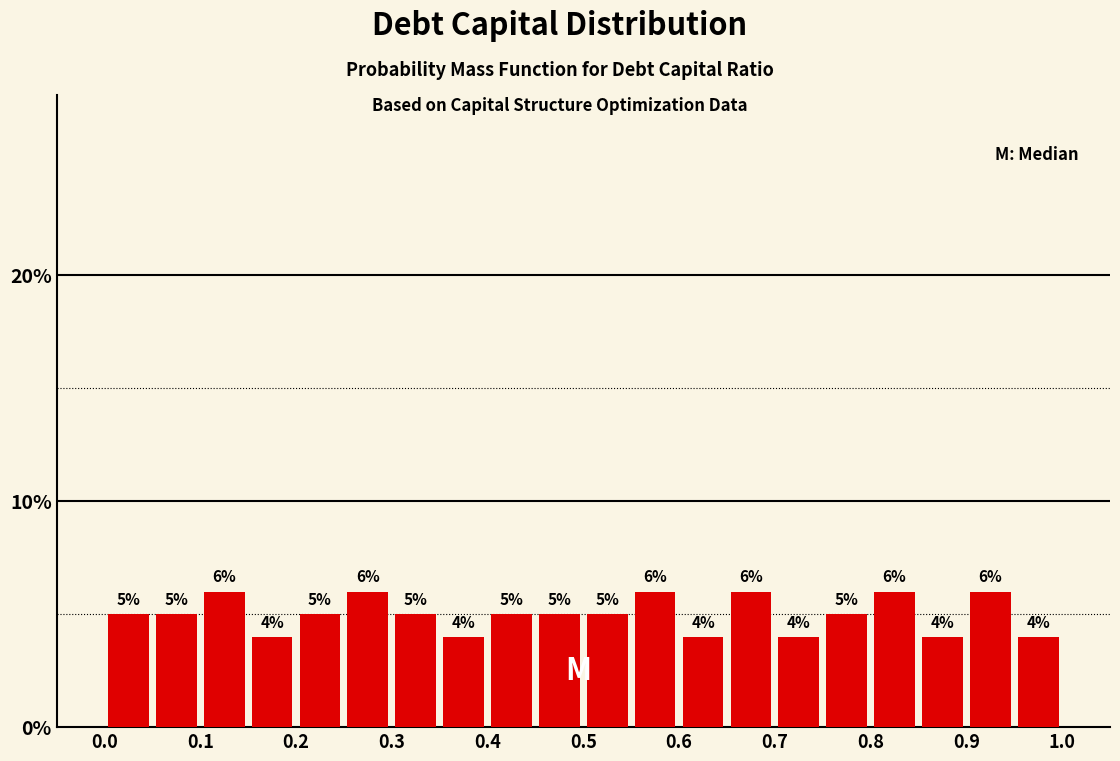

Reading left to right, list every bar in this chart as the range it spans on the x-axis followed by its height.

0.00 to 0.05: 5
0.05 to 0.10: 5
0.10 to 0.15: 6
0.15 to 0.20: 4
0.20 to 0.25: 5
0.25 to 0.30: 6
0.30 to 0.35: 5
0.35 to 0.40: 4
0.40 to 0.45: 5
0.45 to 0.50: 5
0.50 to 0.55: 5
0.55 to 0.60: 6
0.60 to 0.65: 4
0.65 to 0.70: 6
0.70 to 0.75: 4
0.75 to 0.80: 5
0.80 to 0.85: 6
0.85 to 0.90: 4
0.90 to 0.95: 6
0.95 to 1.00: 4